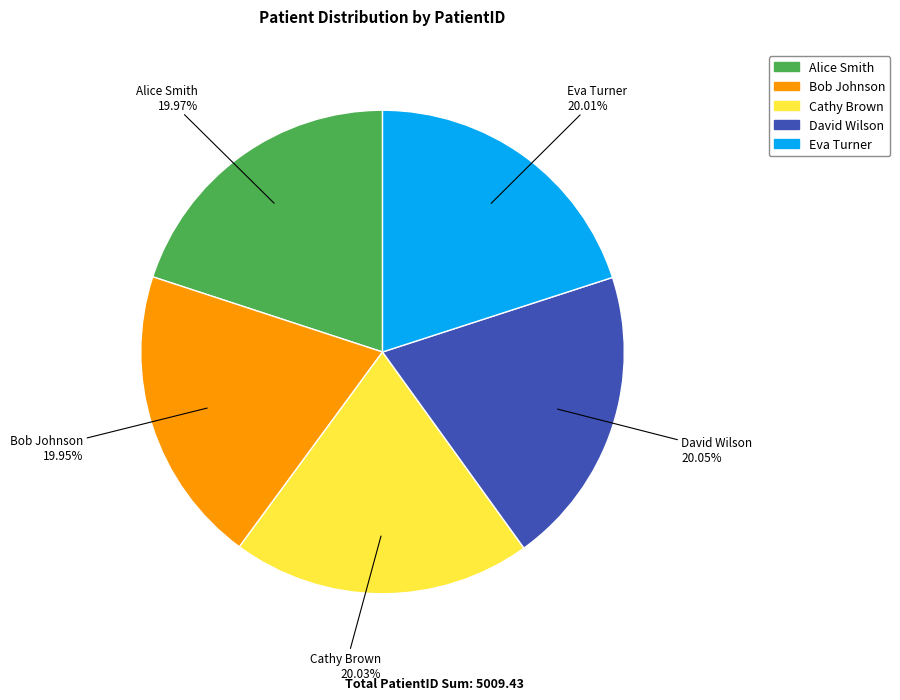

Is the sum of Alice Smith and David Wilson greater than half?

No